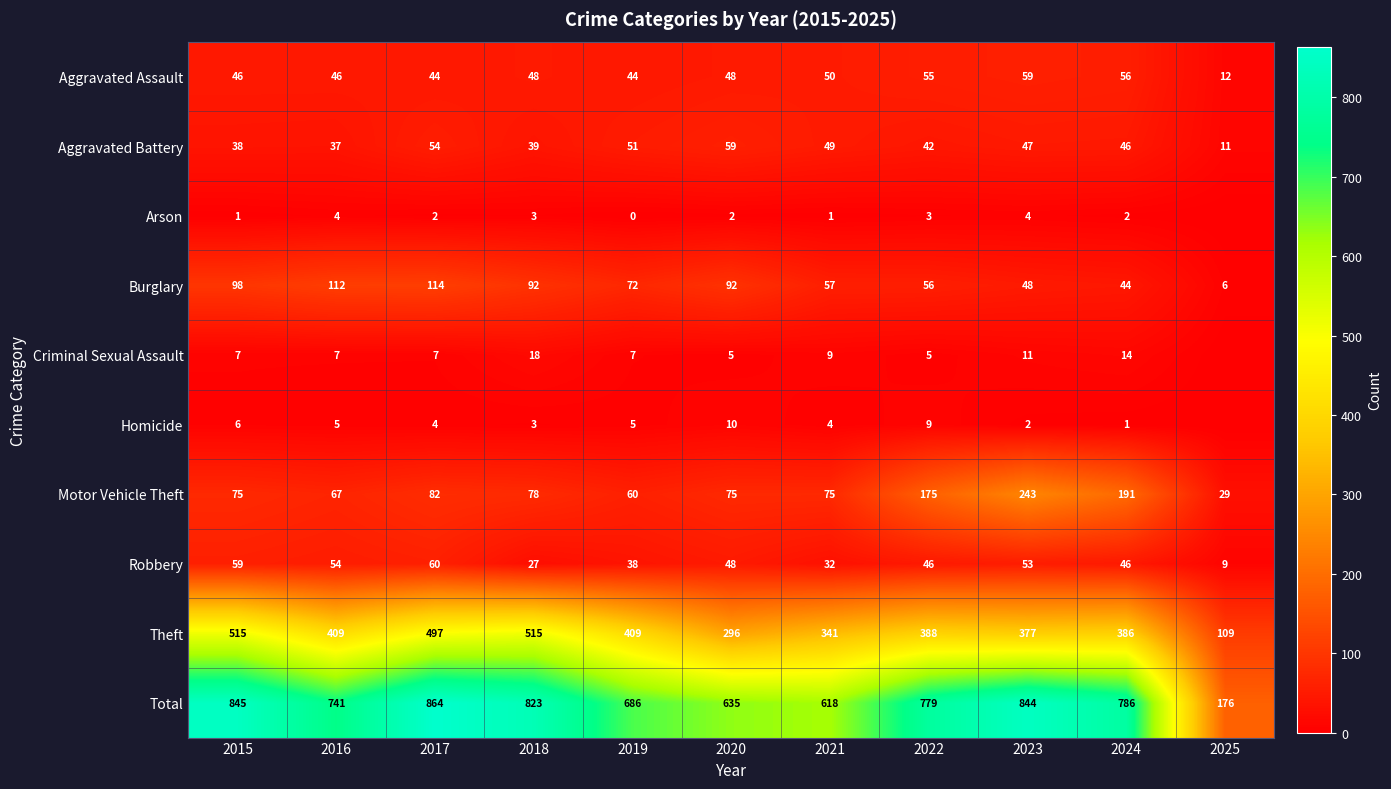

At 2019, list the series in order from smallest to largest.

Arson, Homicide, Criminal Sexual Assault, Robbery, Aggravated Assault, Aggravated Battery, Motor Vehicle Theft, Burglary, Theft, Total